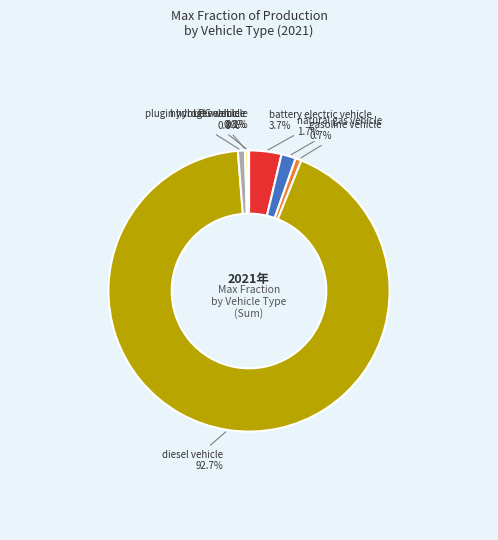

Does any single category account for the majority?

Yes